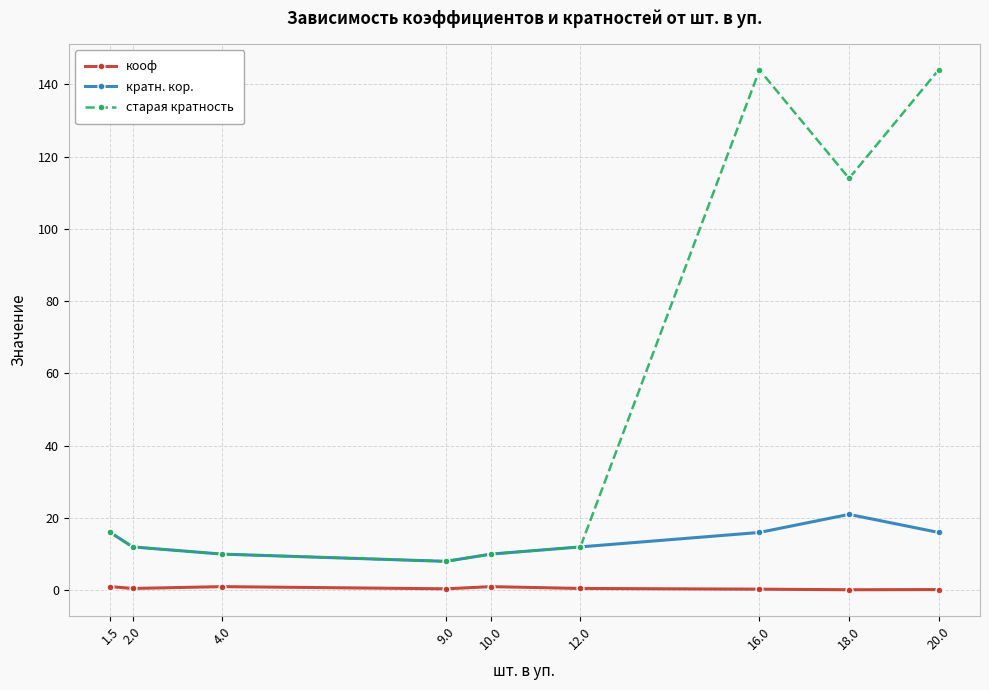

At which category does старая кратность reach its first local peak?

16.0